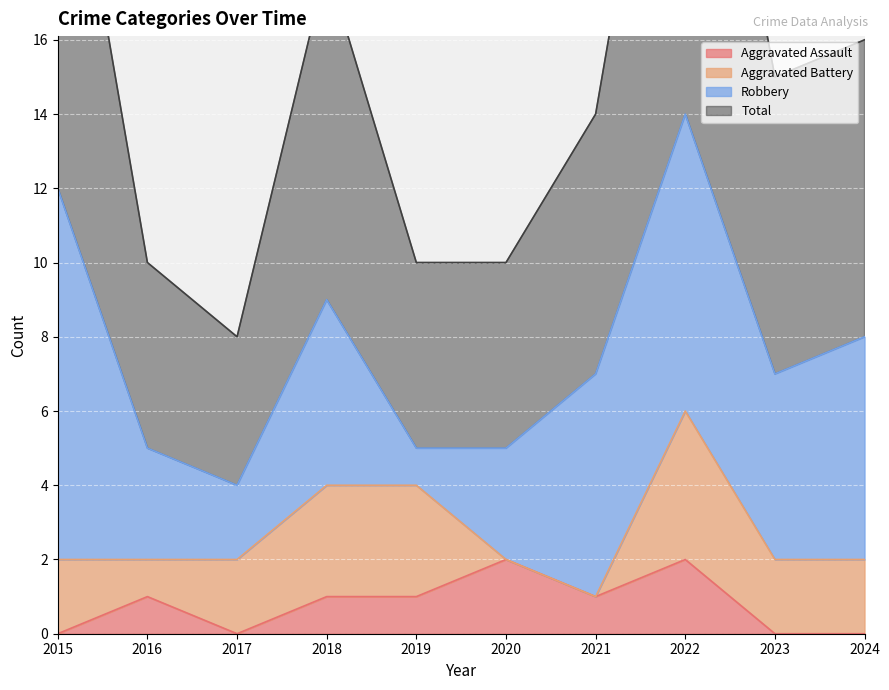

How many interior local valleys does the Aggravated Assault series have?

2